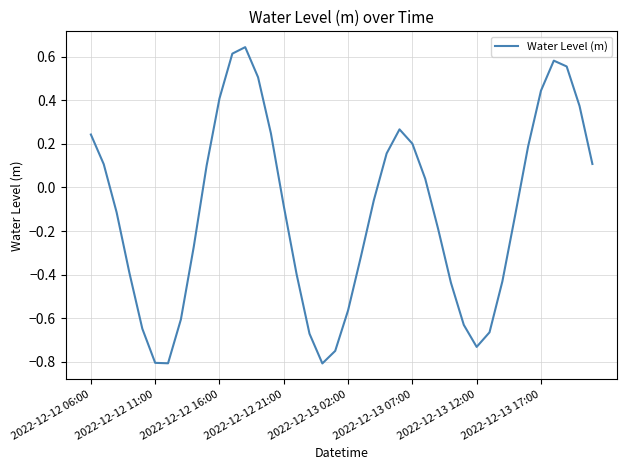

What is the difference between the maximum and minimum values?

1.5